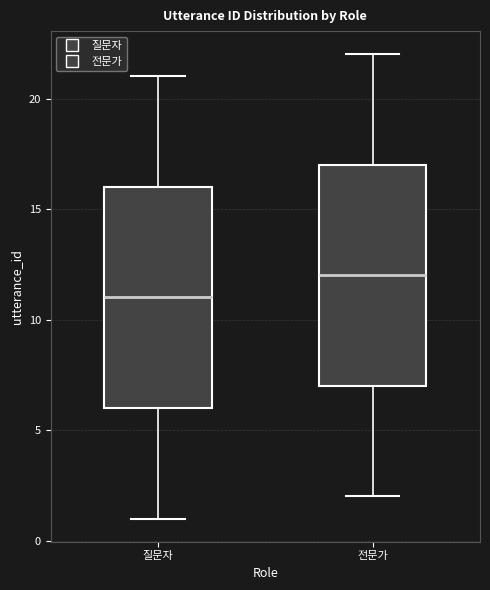

Which box's median line is the highest?

전문가